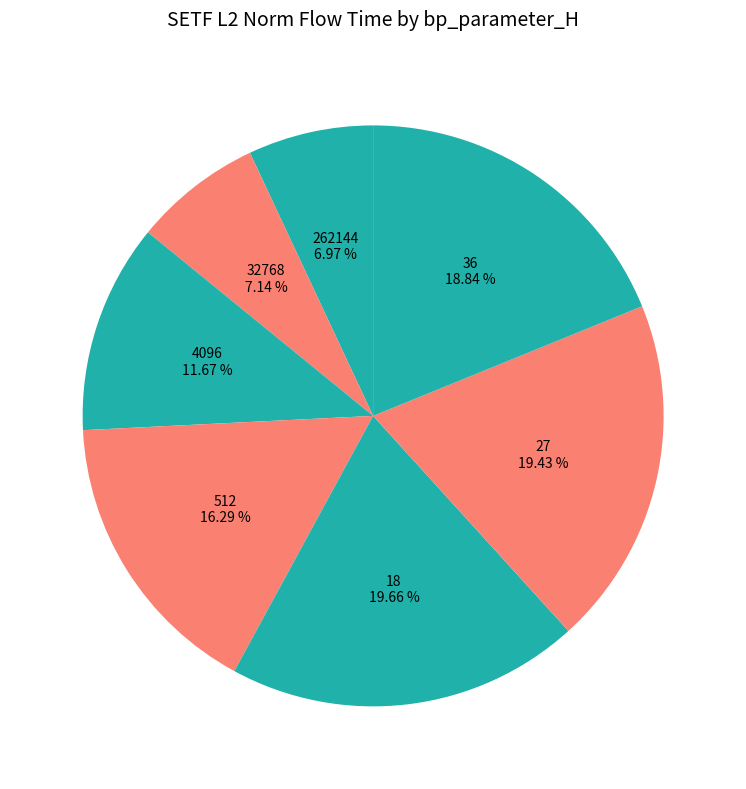

What is the total percentage of 32768 and 4096?

18.8%